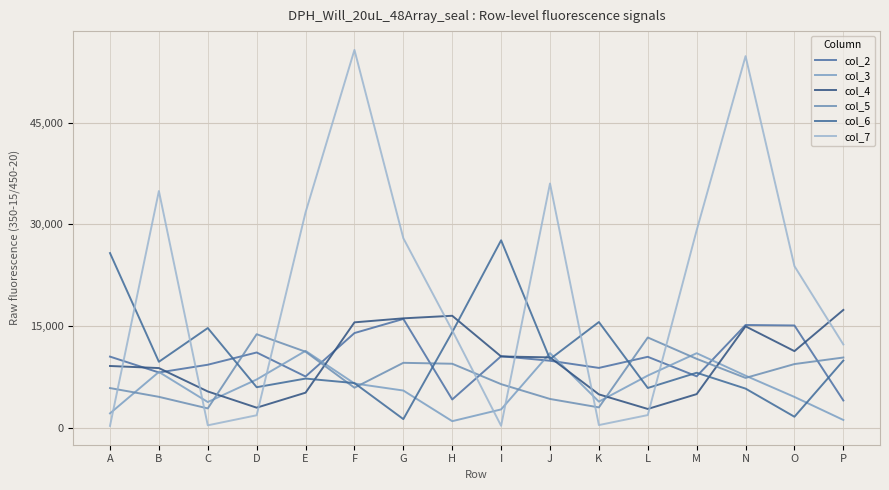

The col_6 series shows 42066 at A. True or false?

False